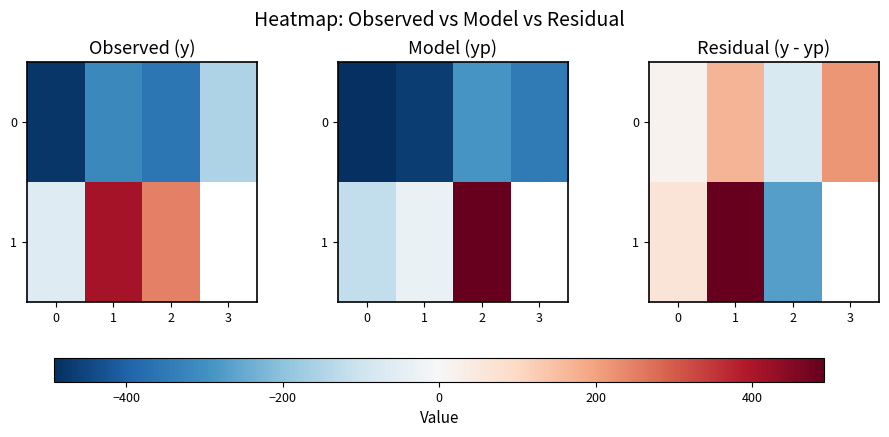

What is the difference between the highest and lowest values at 2?

198.4